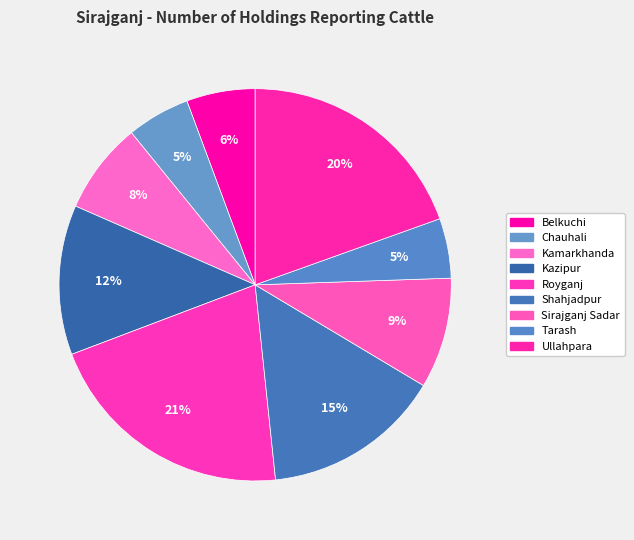

Does Royganj account for over 50% of the chart?

No